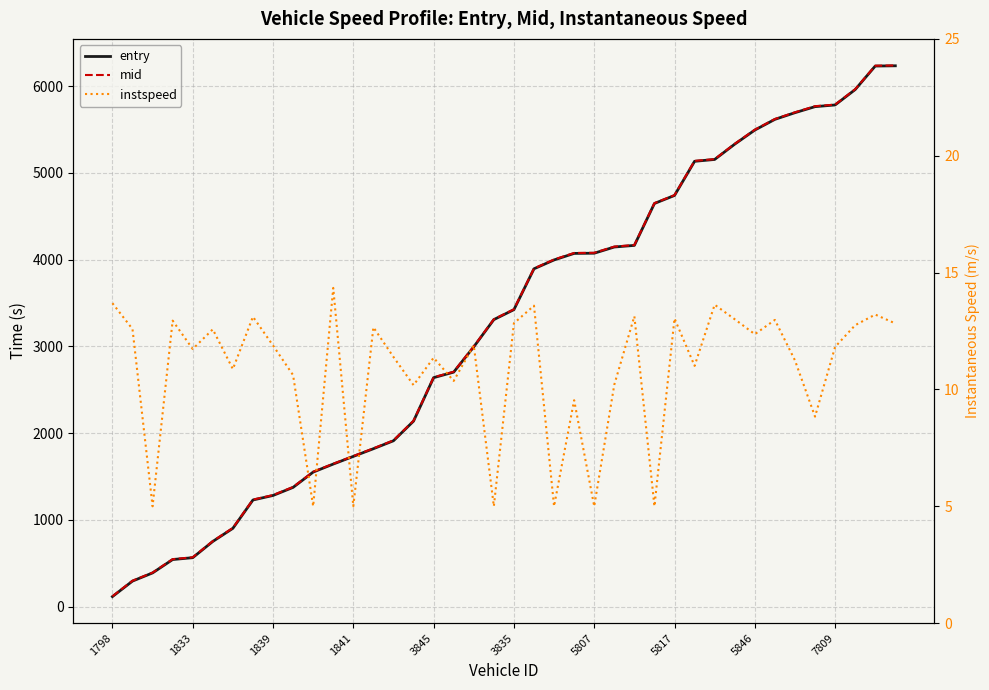

At how many categories does at least one series exceed 1084?

33